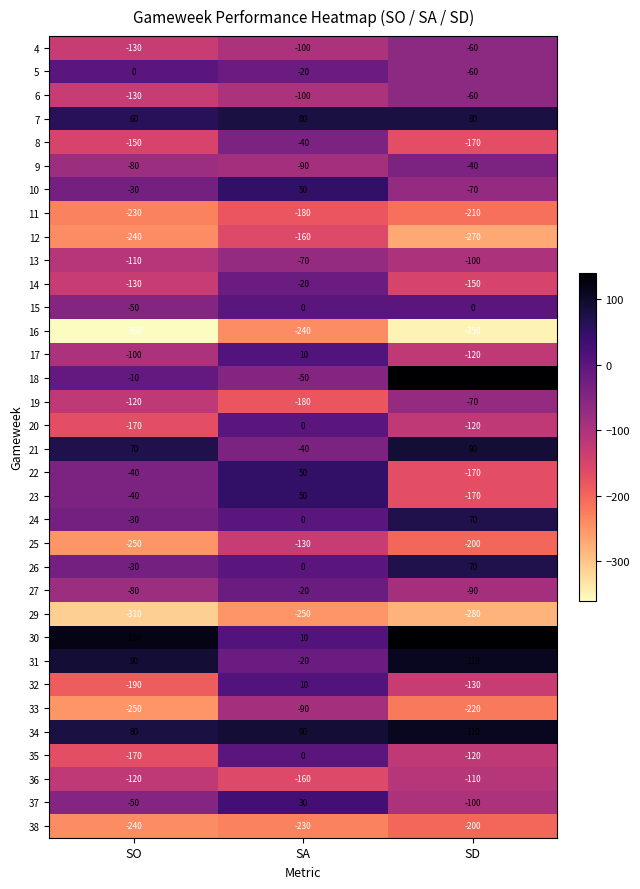

At which label does 19 first exceed -120?

SD